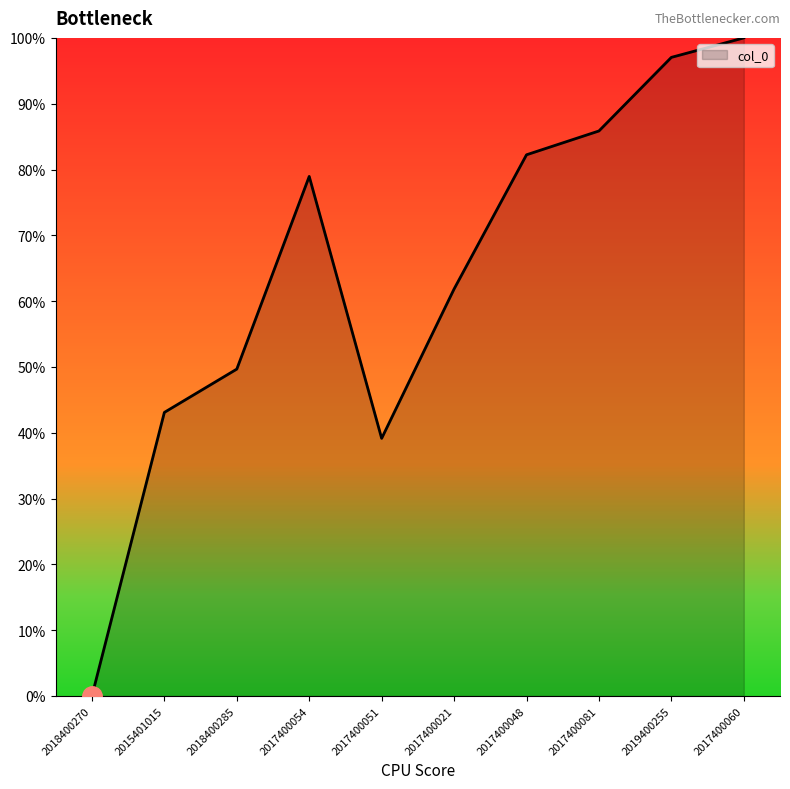

Which has a higher value, 2017400054 or 2017400060?

2017400060